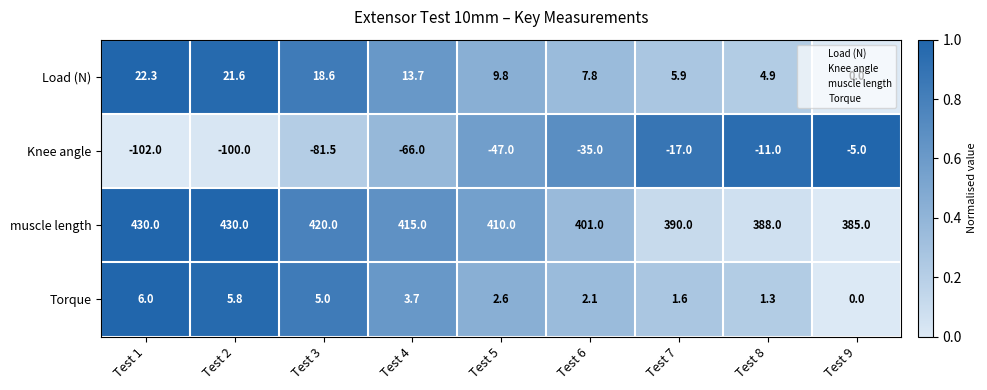

What is the average value of the Knee angle series?

-51.6